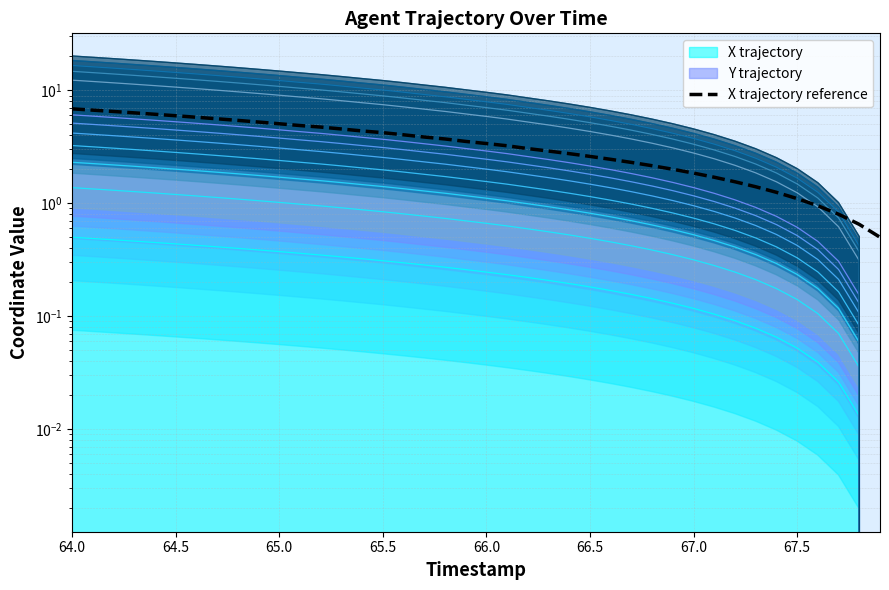

At which category does the chart reach its peak across all series?

64.0